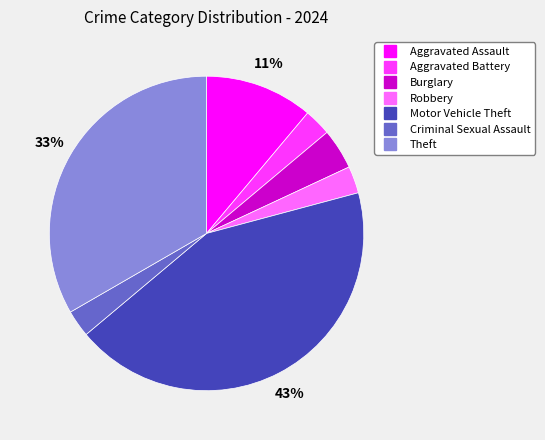

To the nearest percent, what is the difference between the largest and smallest slice percentages?

40%